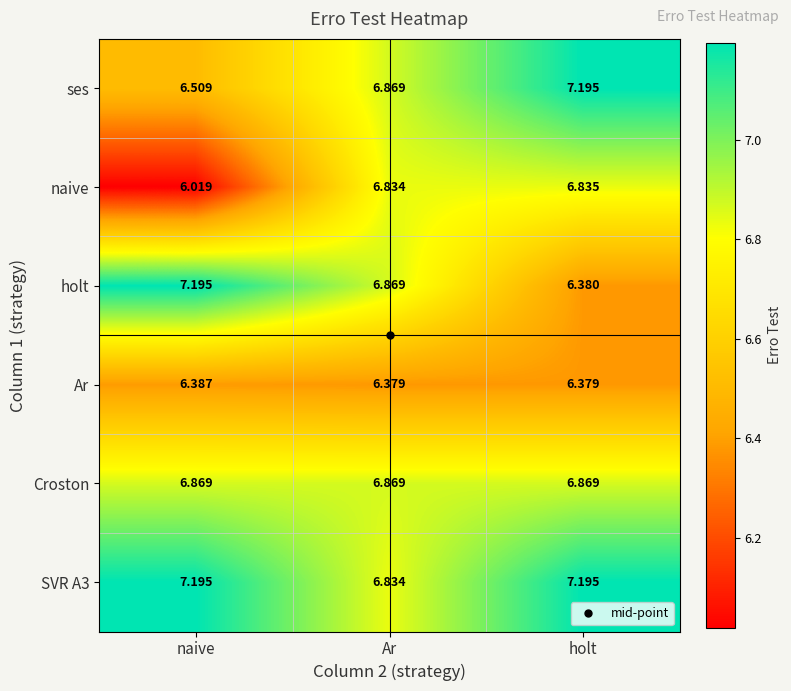

Is the value of holt at Ar greater than the value of SVR A3 at naive?

No